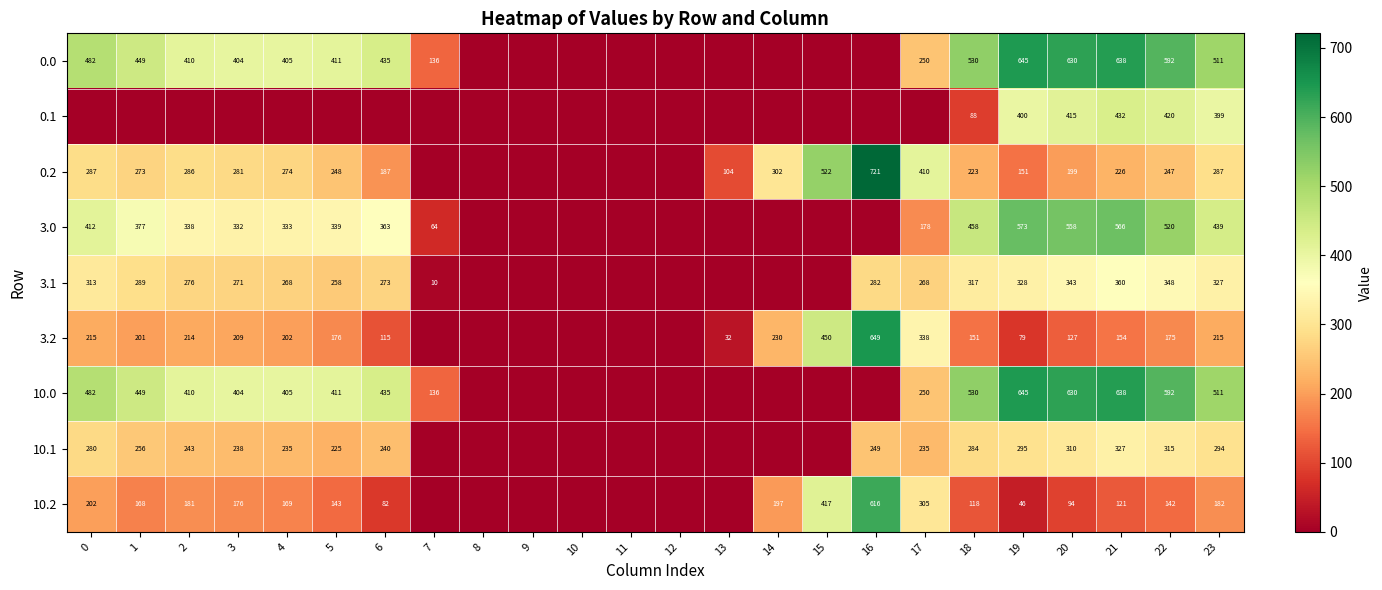

Is the value of 0.2 at 22 greater than the value of 0.0 at 19?

No